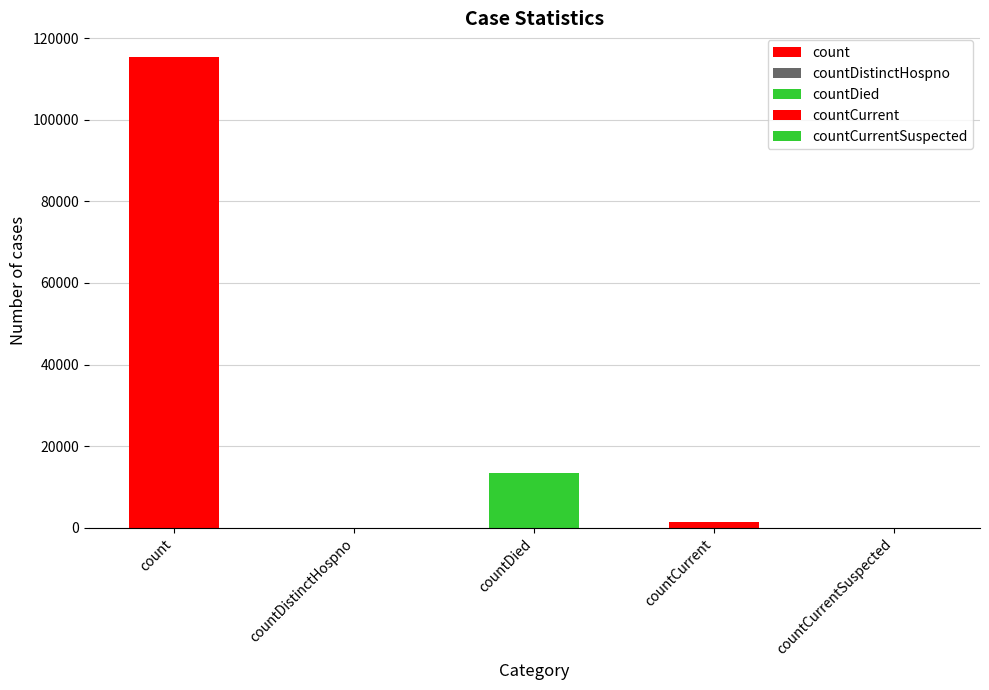

Rank the categories by value from lowest to highest.

countDistinctHospno, countCurrentSuspected, countCurrent, countDied, count